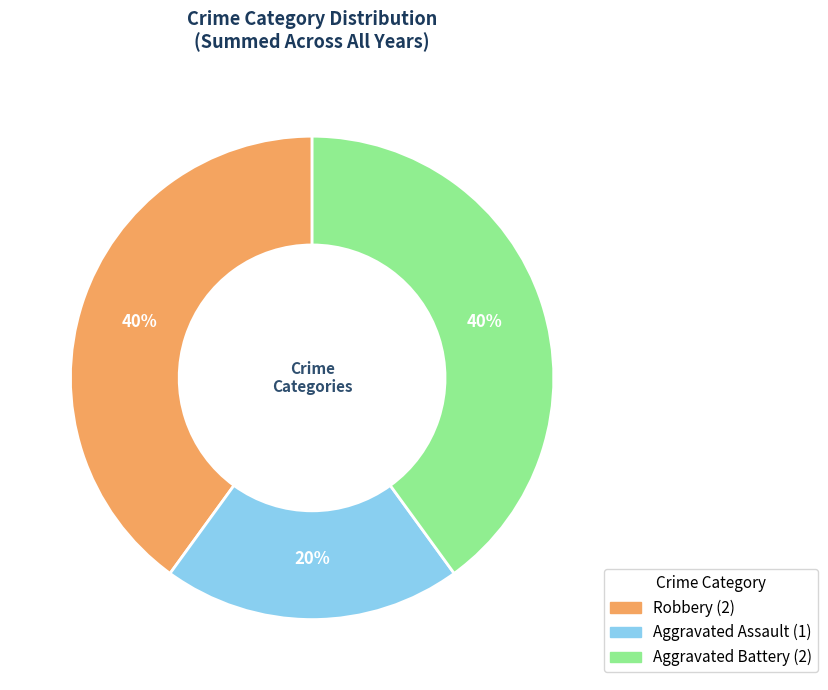

Which slice is the smallest?

Aggravated Assault